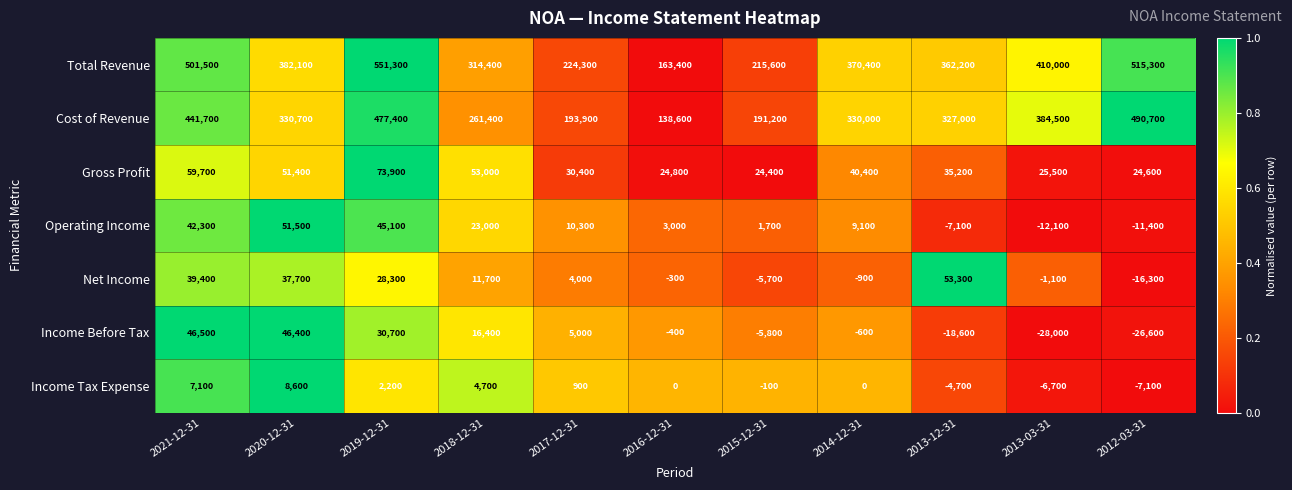

Read the Net Income value at 2020-12-31.

37700